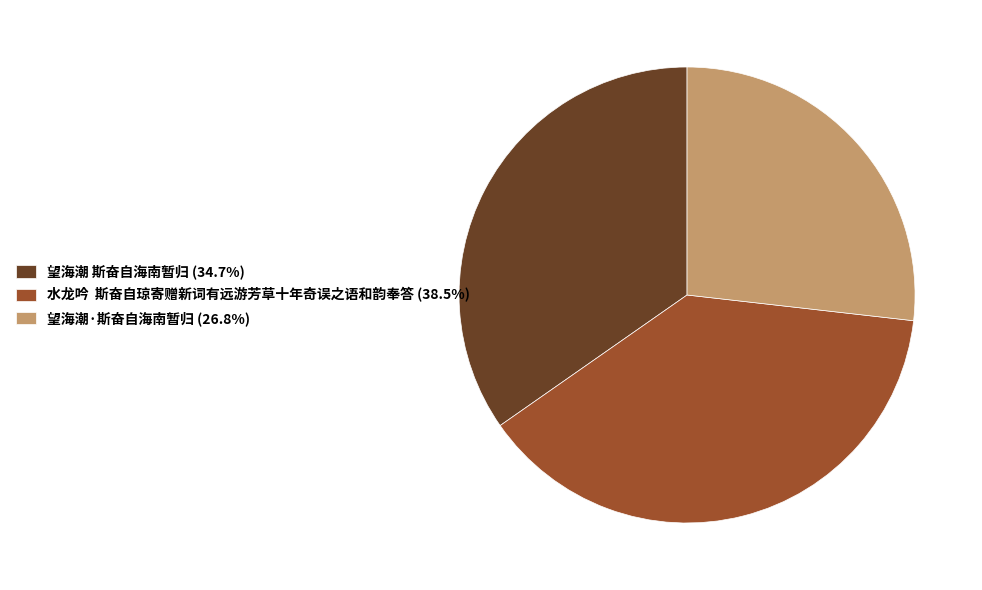

What is the smallest slice in the pie chart?

望海潮·斯奋自海南暂归